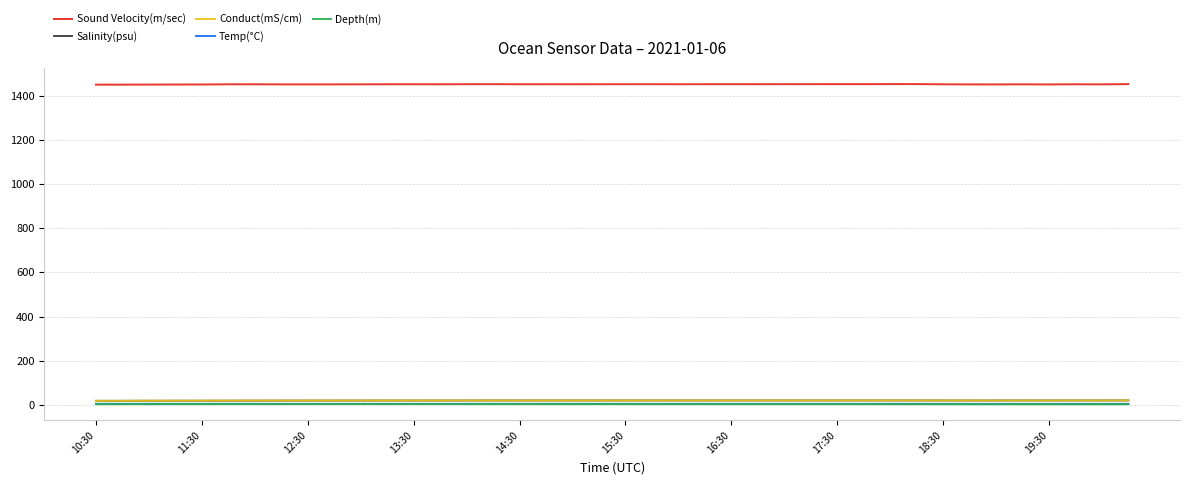

What is the maximum value shown in the chart?

1451.6